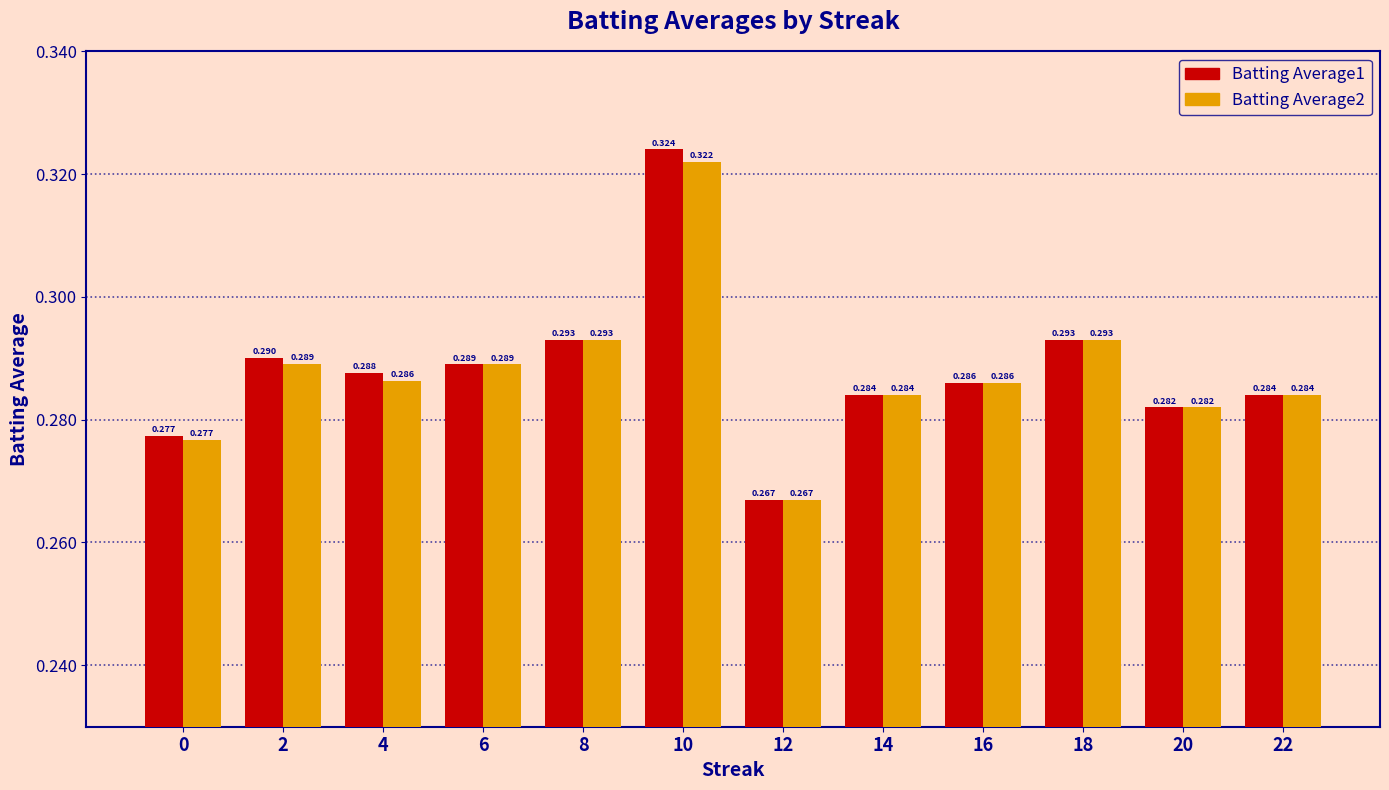

Is it true that Batting Average2 equals 0.4 at 22?

False